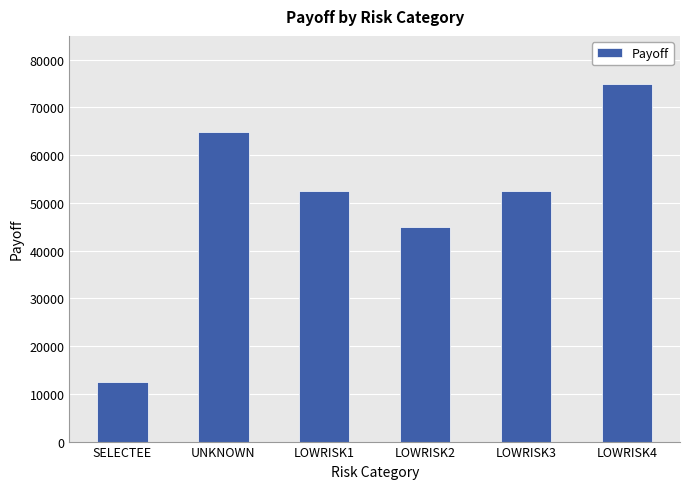

What is the label of the 6th bar from the right?

SELECTEE